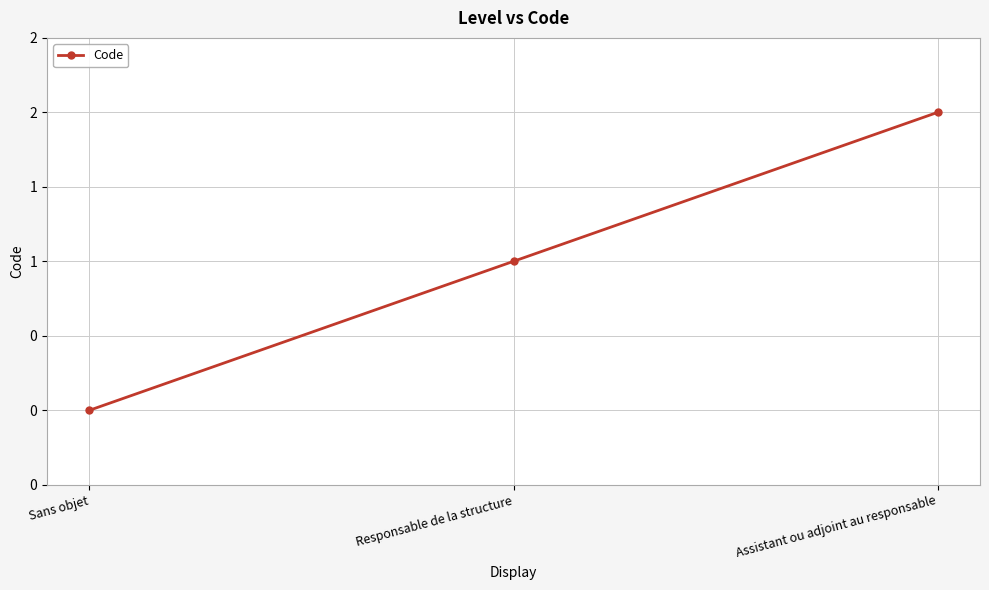

How many values are between 0 and 2?

3